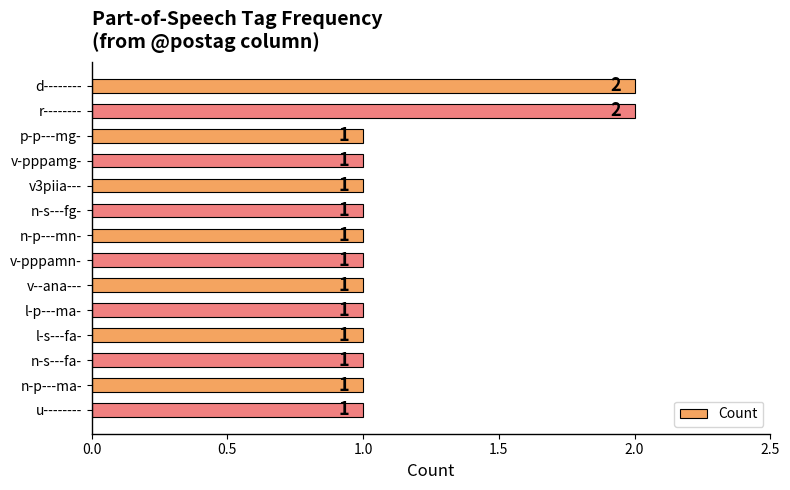

Reading bottom to top, extract all data points from this chart.

u--------=1	n-p---ma-=1	n-s---fa-=1	l-s---fa-=1	l-p---ma-=1	v--ana---=1	v-pppamn-=1	n-p---mn-=1	n-s---fg-=1	v3piia---=1	v-pppamg-=1	p-p---mg-=1	r--------=2	d--------=2